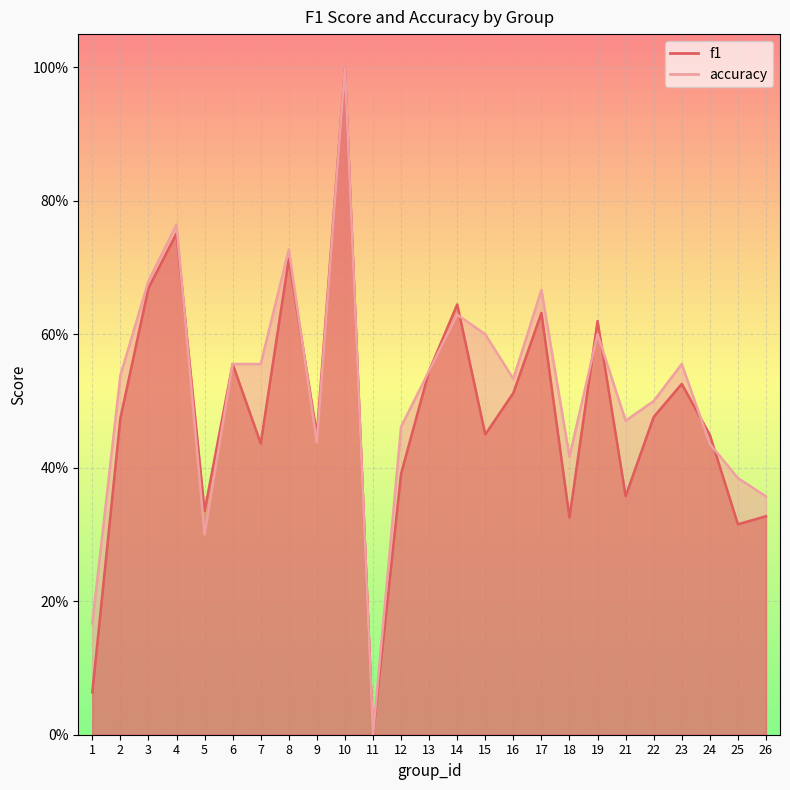

List the labels in order of f1 value, smallest first.

11, 1, 25, 18, 26, 5, 21, 12, 7, 24, 9, 15, 2, 22, 16, 23, 13, 6, 19, 17, 14, 3, 8, 4, 10